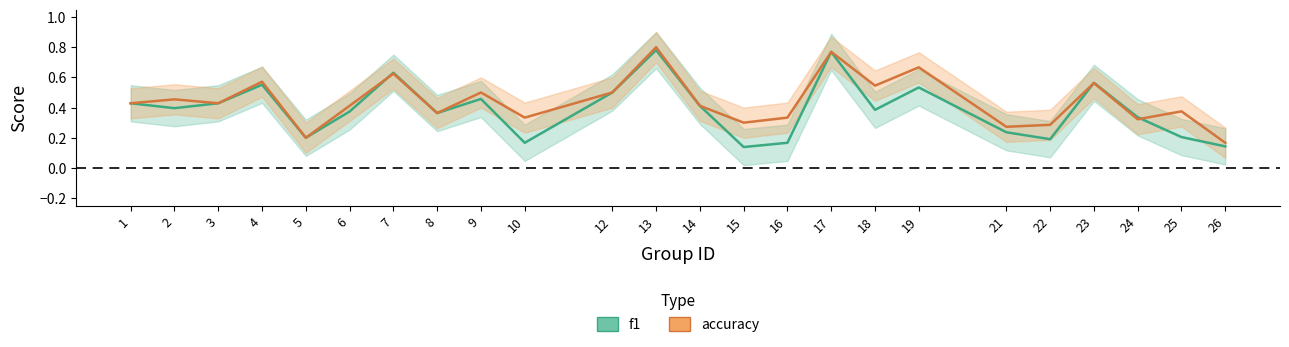

What is the difference between the maximum and minimum values in the f1 series?

0.6